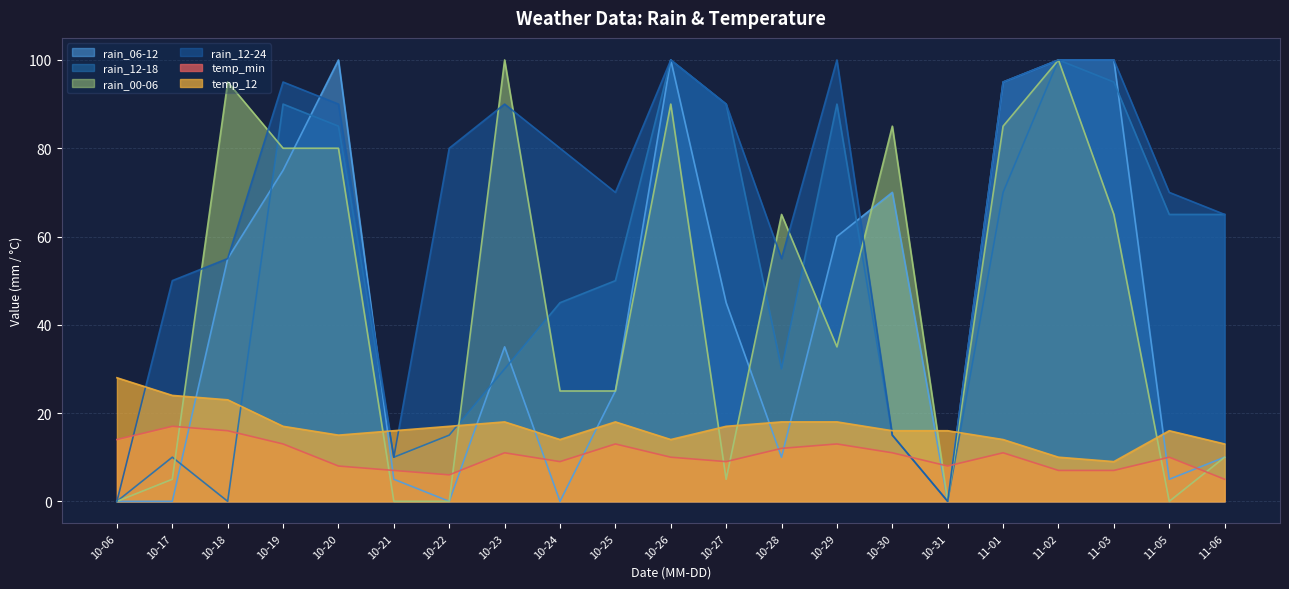

Read the temp_min value at 10-27.

9